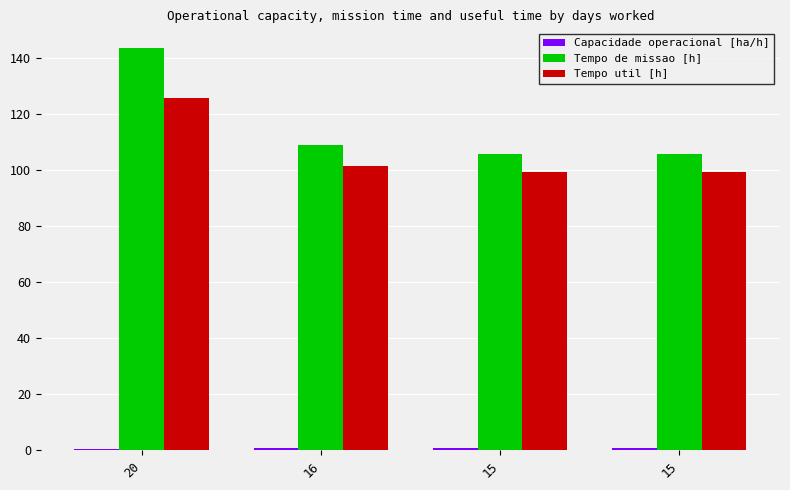

Rank the series by their maximum value, from lowest to highest.

Capacidade operacional [ha/h], Tempo util [h], Tempo de missao [h]